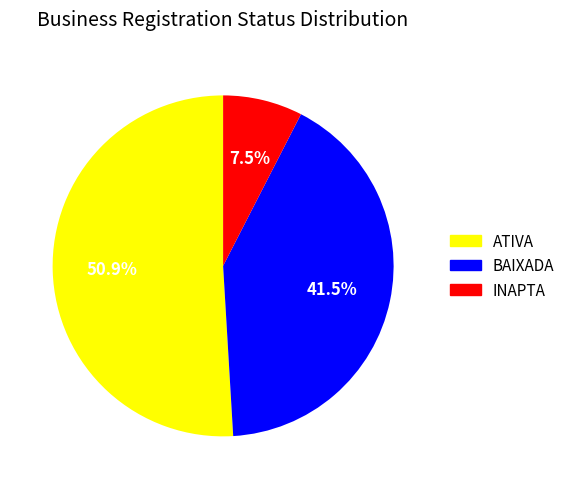

Combined, do INAPTA and ATIVA account for over 50%?

Yes